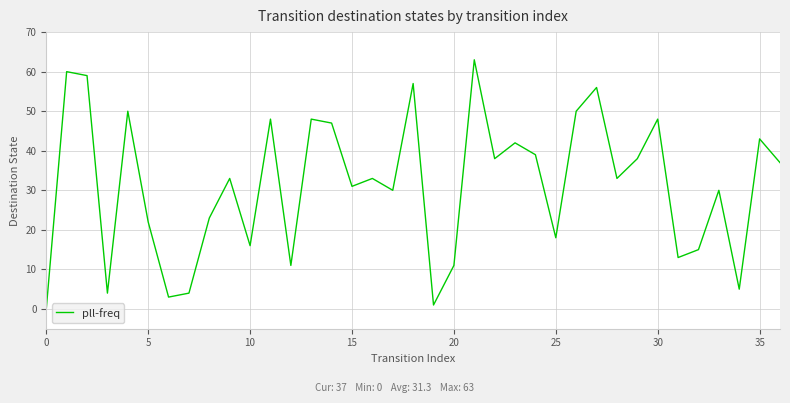

How many interior local peaks (higher than both neighbors) does the data have?

13